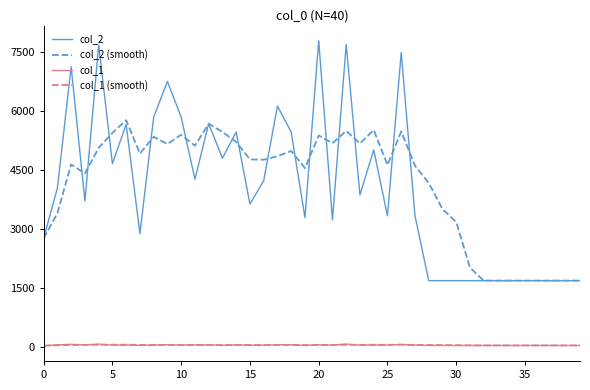

Which series has the largest range (max minus min)?

col_2